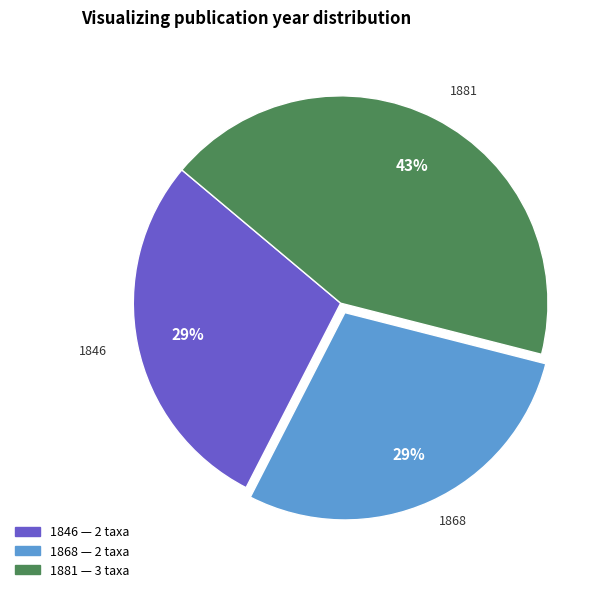

How many segments does this pie chart have?

3